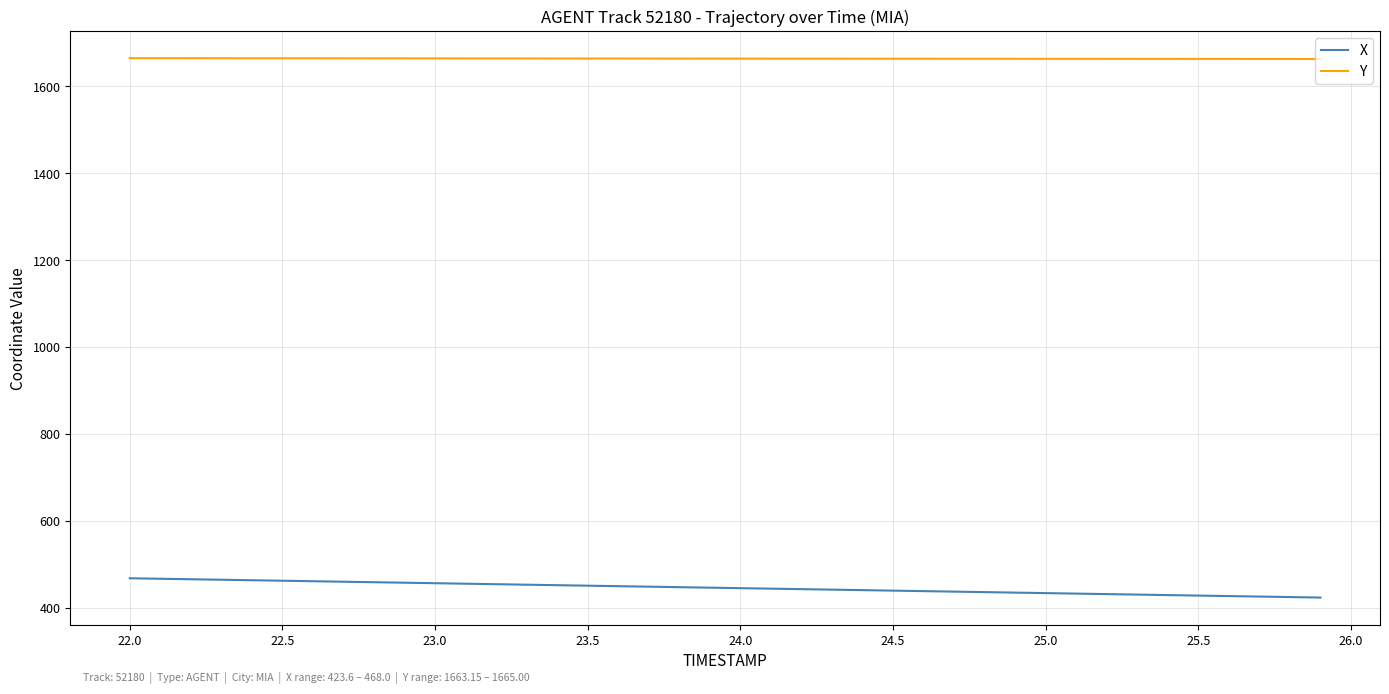

What is the minimum value for Y?

1663.2